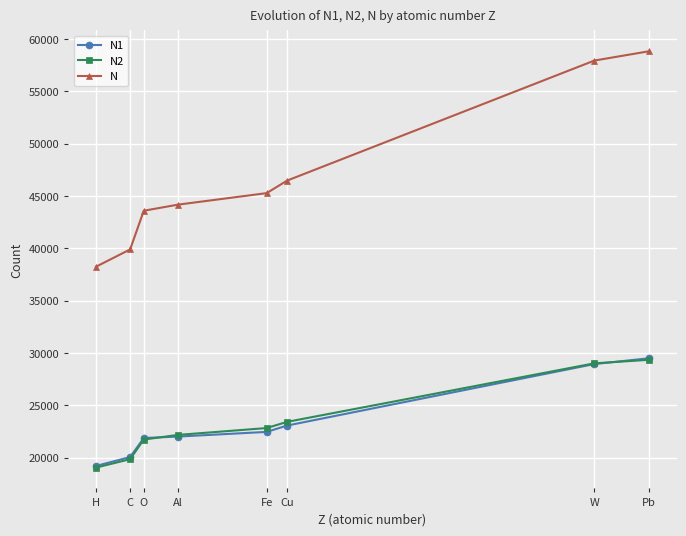

The N1 series shows 28938 at W. True or false?

True